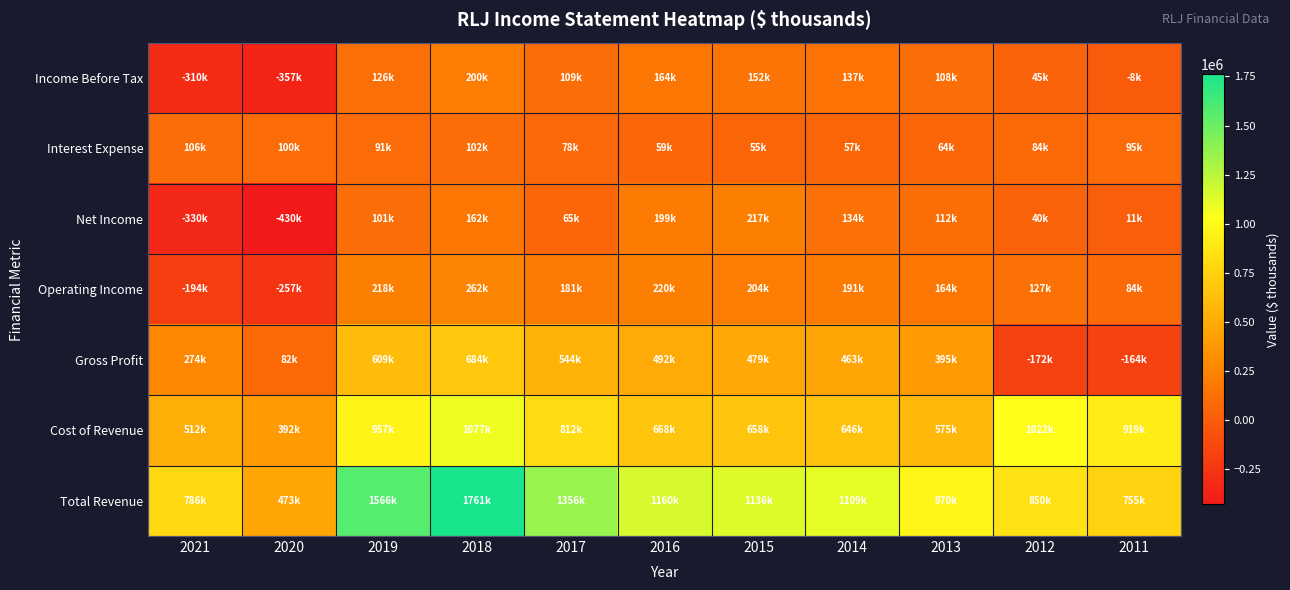

How many series are shown in this chart?

7